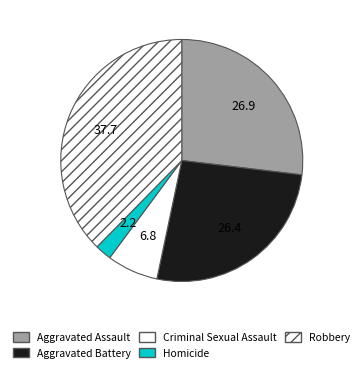

To the nearest percent, what is the average slice percentage?

20%